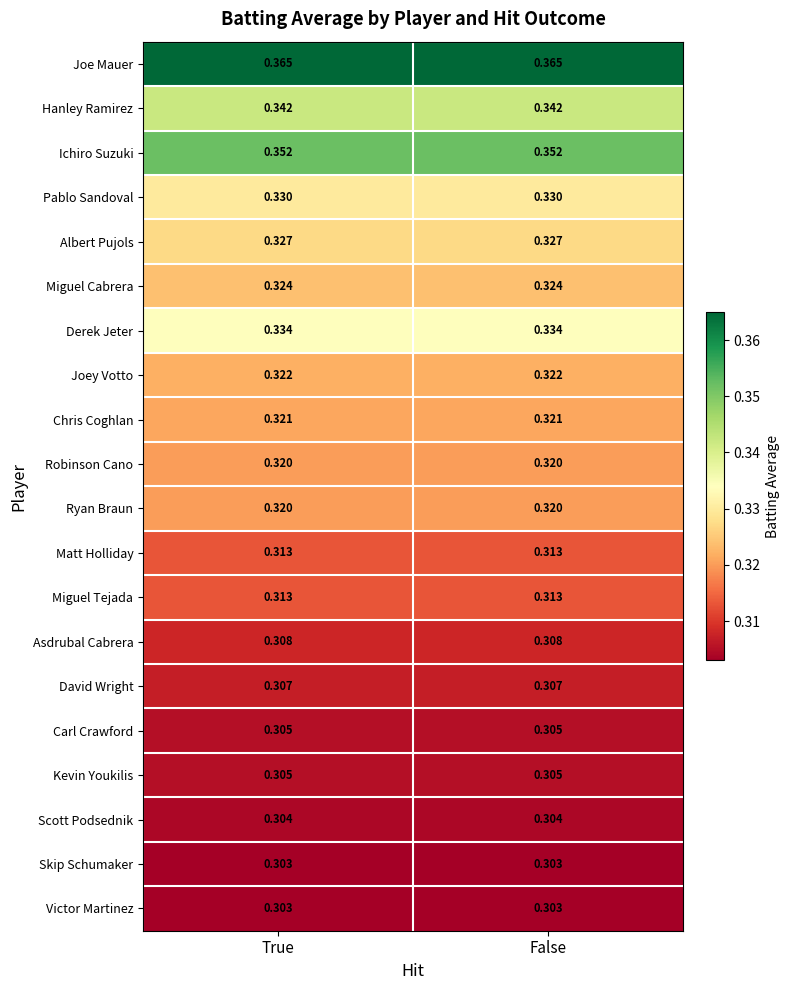

Which series has the largest total across all categories?

Joe Mauer